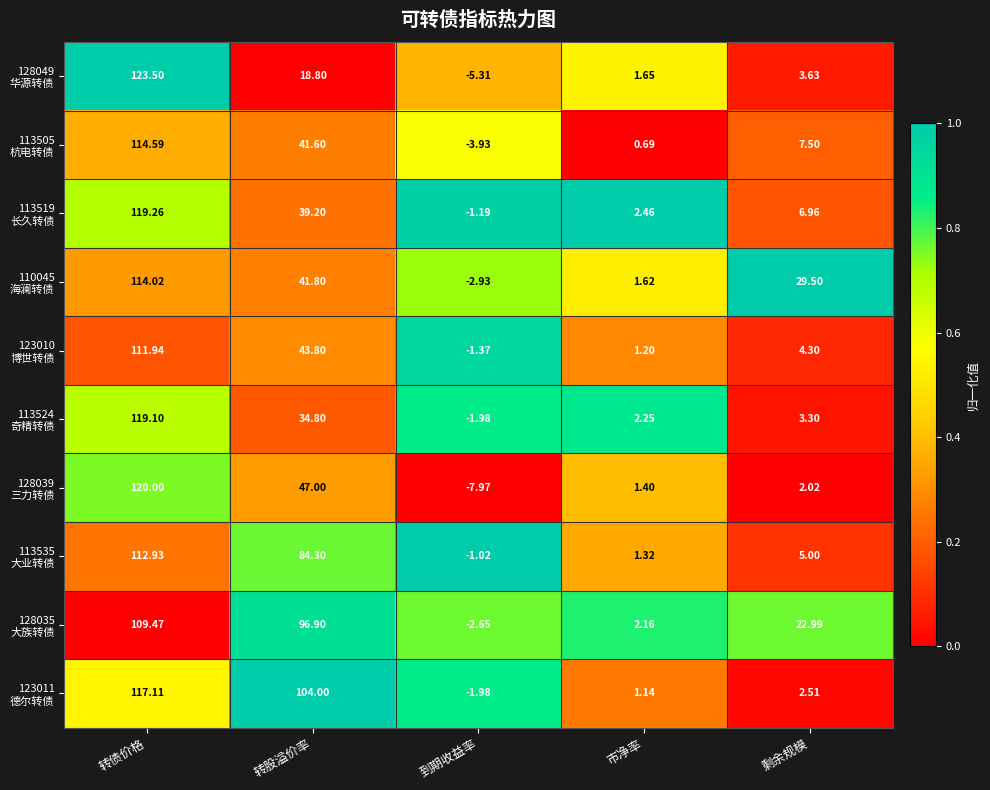

How many categories are shown in the chart?

5